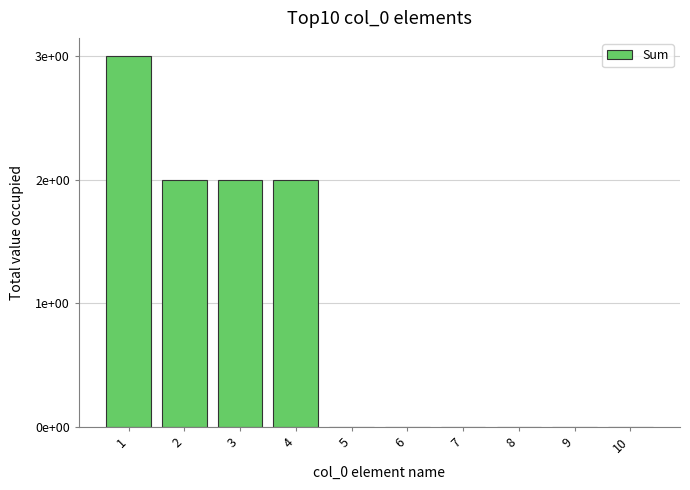

Which label corresponds to the largest value in the chart?

1